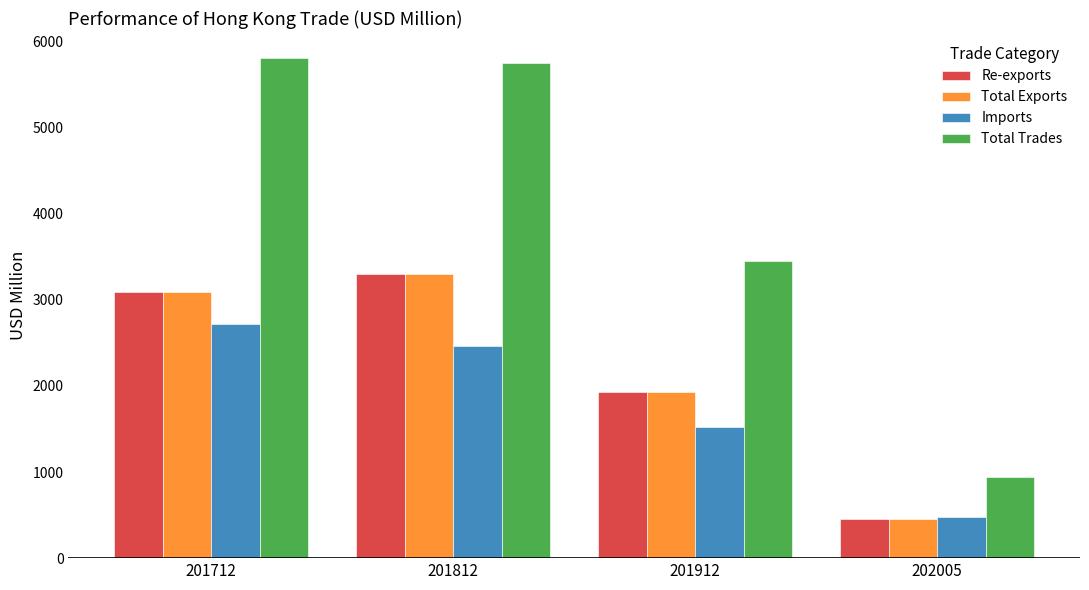

How many bars are there in total?

16